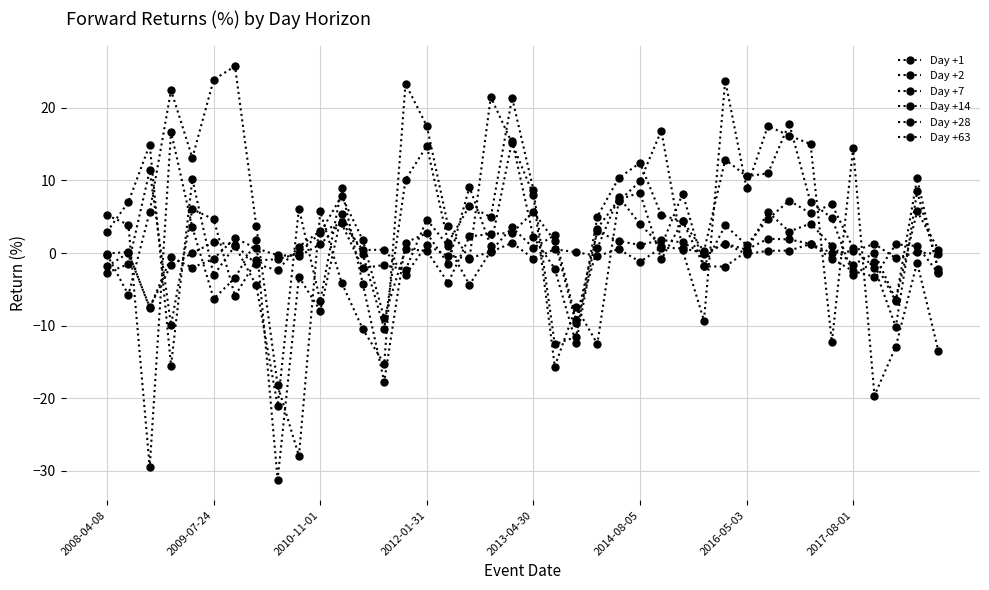

How many distinct data groups are displayed?

6